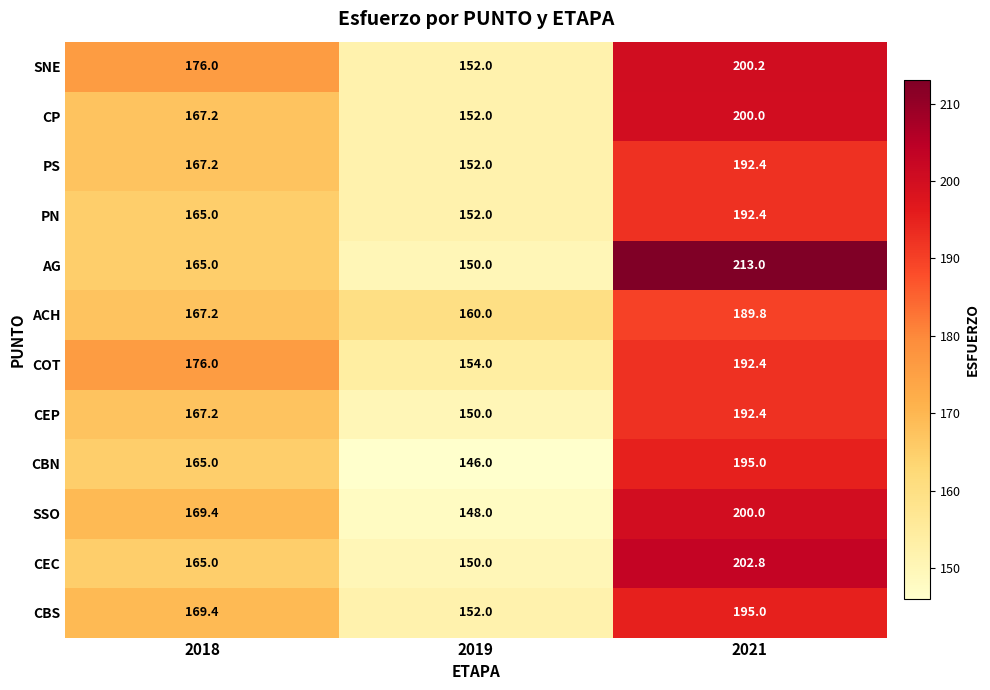

Which series has the widest spread of values?

AG